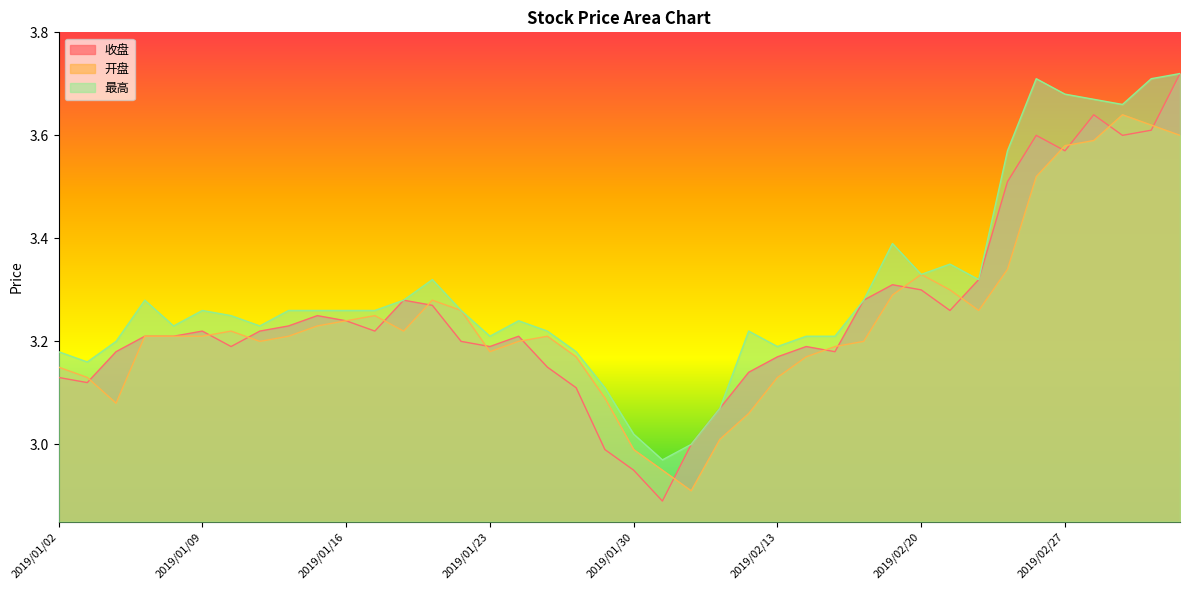

How many lines are shown in the chart?

3